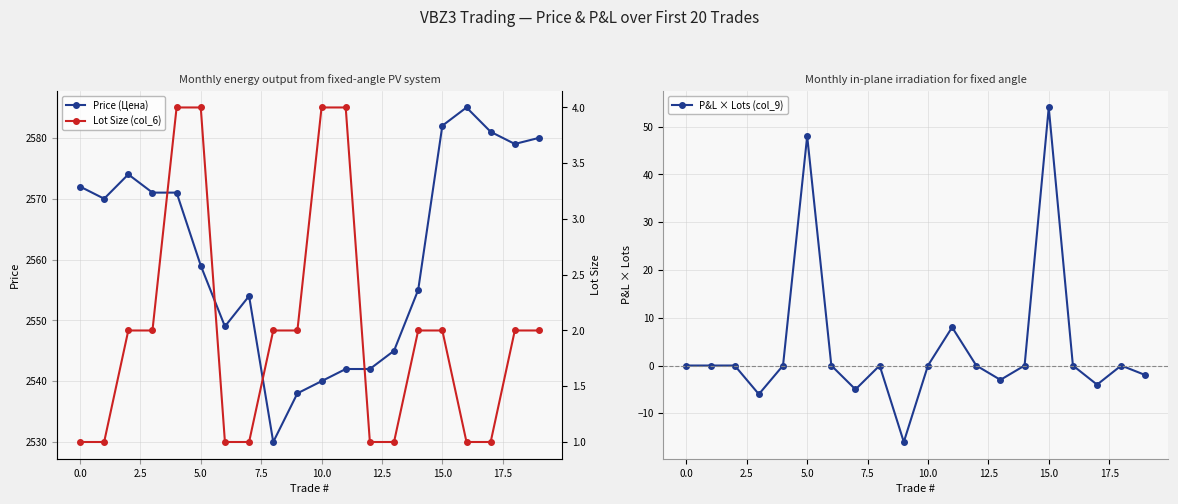

What is the lowest value of the Price (Цена) series?

2530